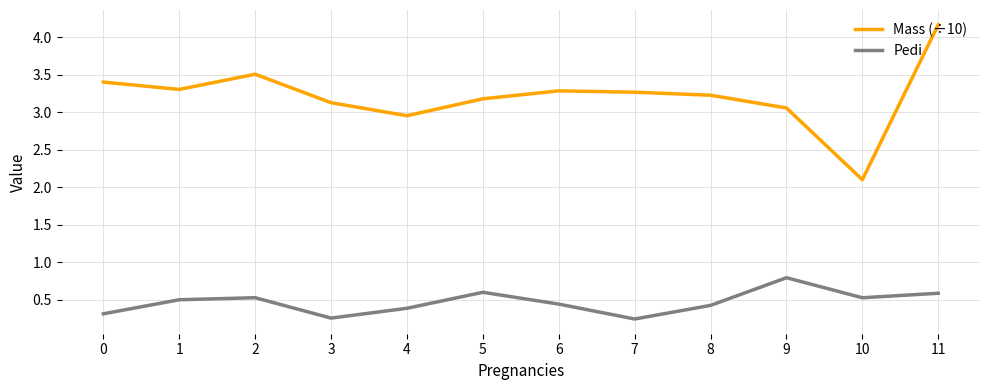

True or false: Mass (÷10) and Pedi intersect in this chart.

False